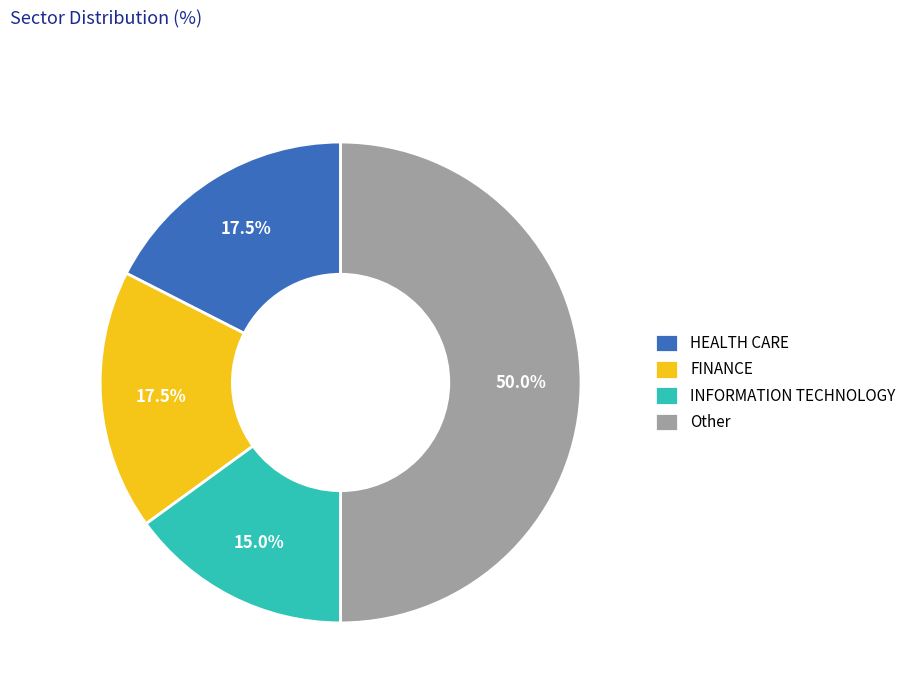

Does FINANCE account for over 50% of the chart?

No